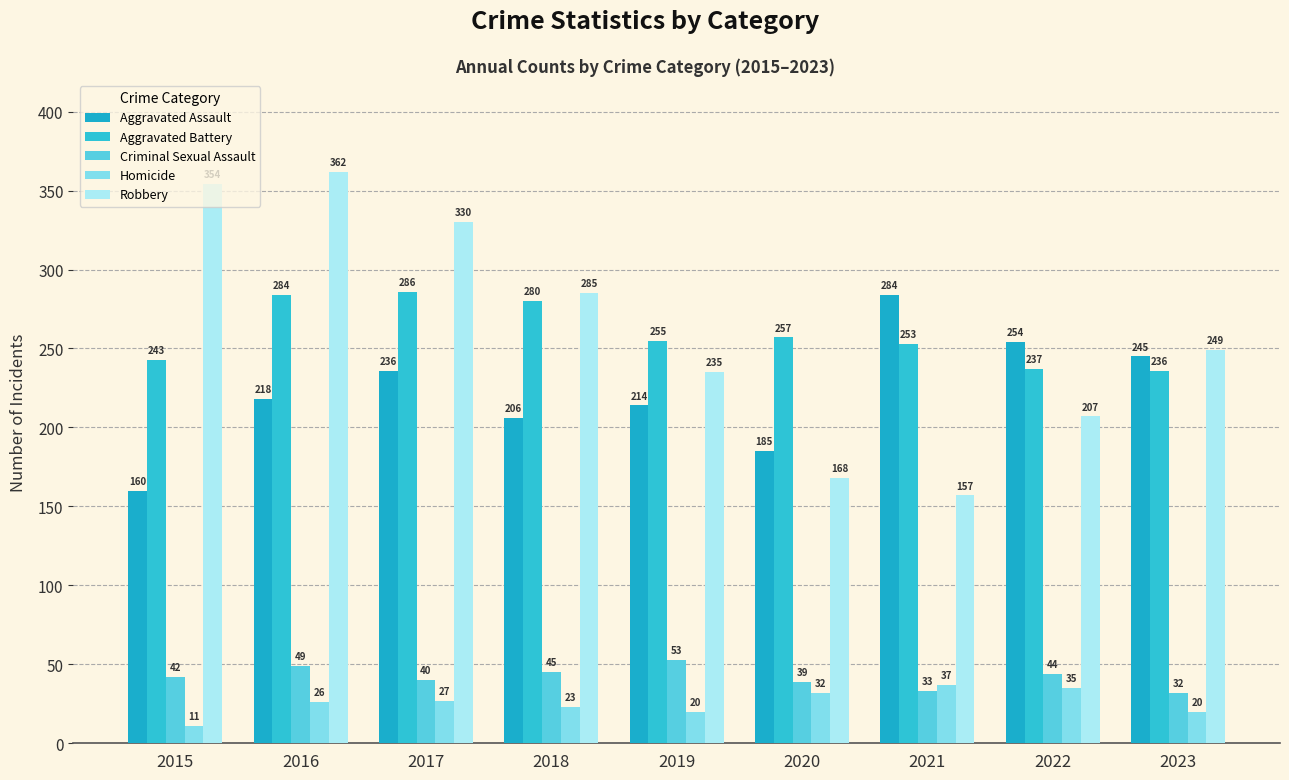

Are the bars grouped side by side (vs. stacked)?

Yes